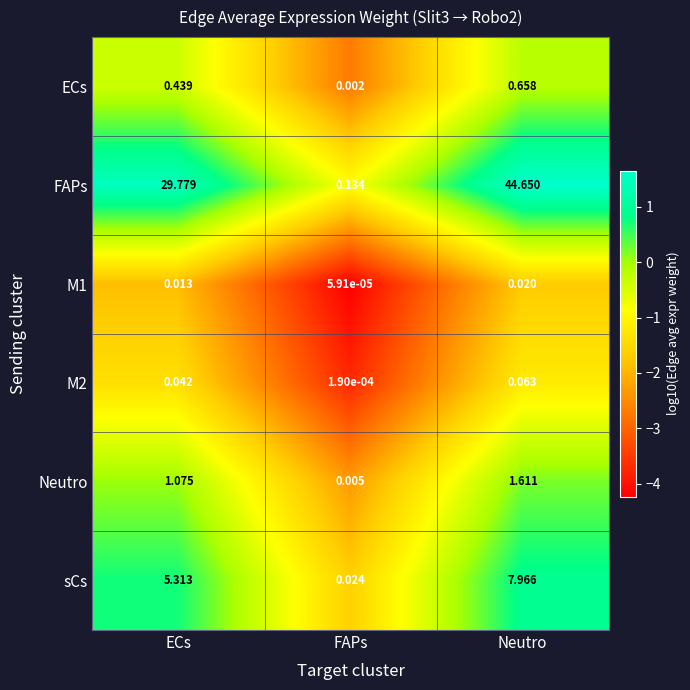

Which series changed the most between ECs and Neutro?

FAPs